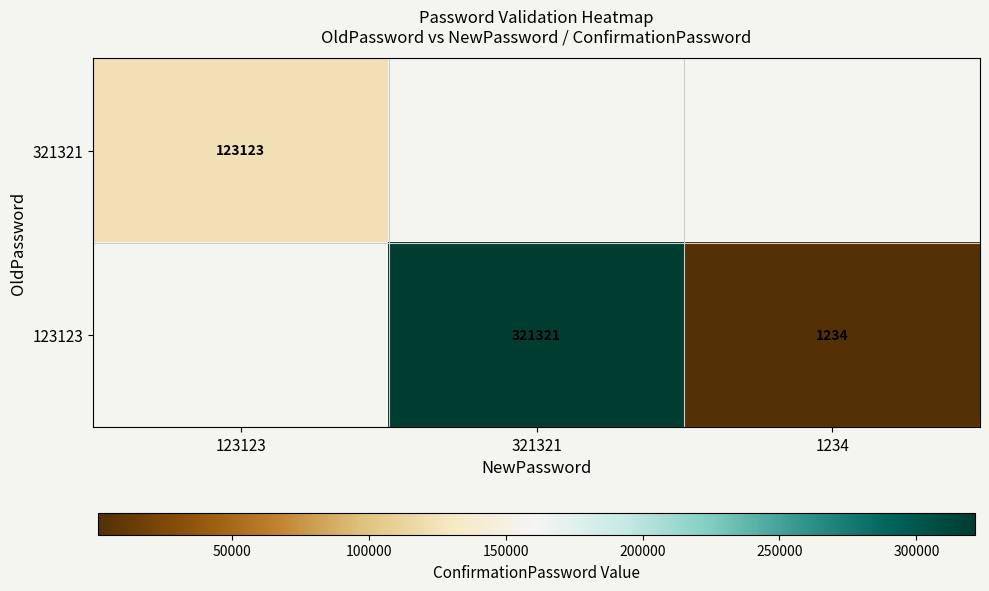

The 123123 series shows 1234 at 1234. True or false?

True